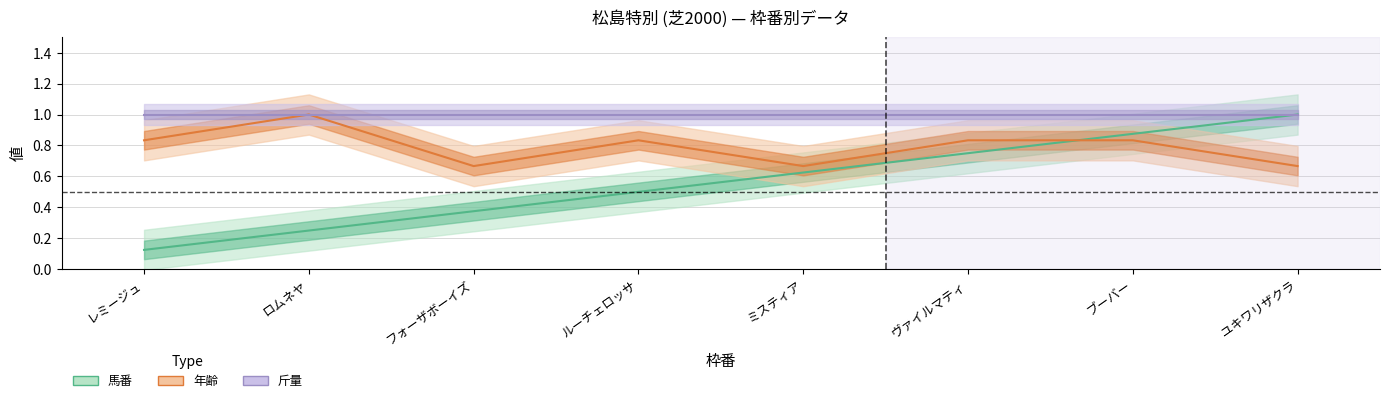

Which series changed the most between フォーザボーイズ and ヴァイルマティ?

馬番